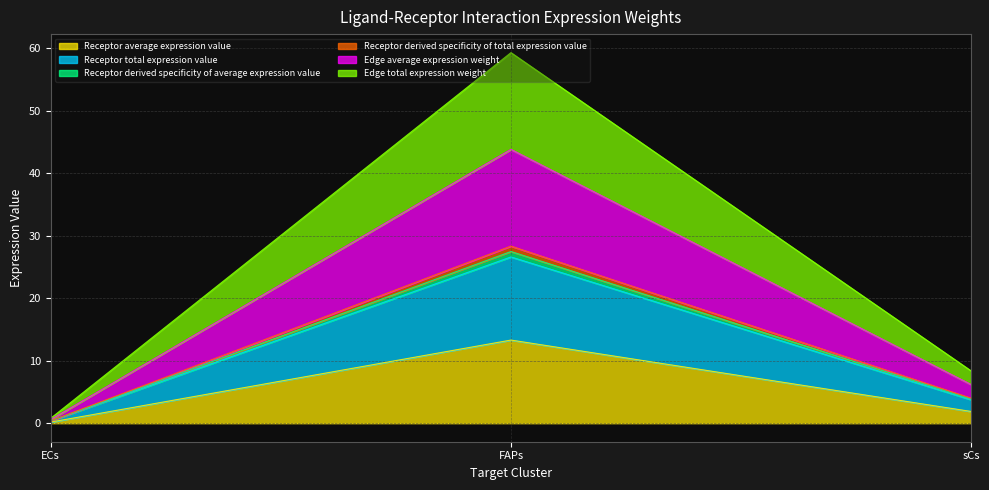

At how many categories does at least one series exceed 34?

1